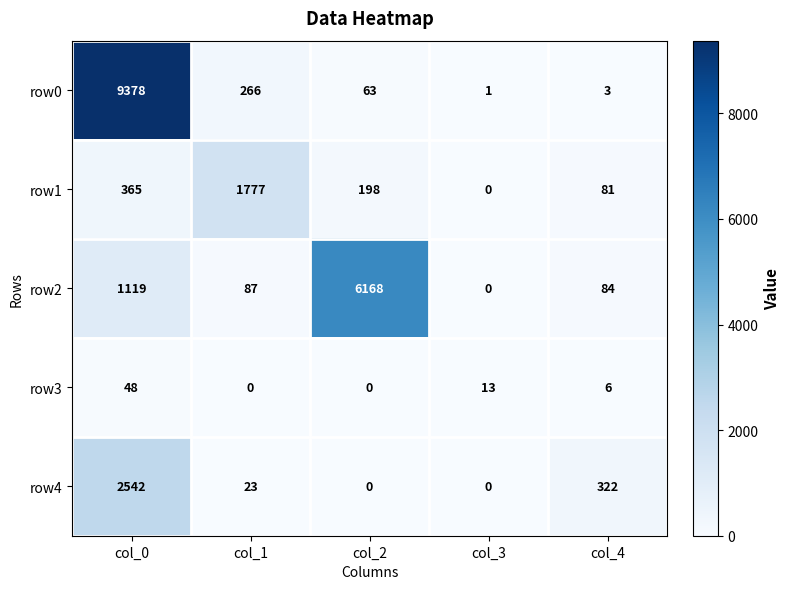

Reading left to right, transcribe all the data shown in this chart.

row0: 9378	266	63	1	3
row1: 365	1777	198	0	81
row2: 1119	87	6168	0	84
row3: 48	0	0	13	6
row4: 2542	23	0	0	322